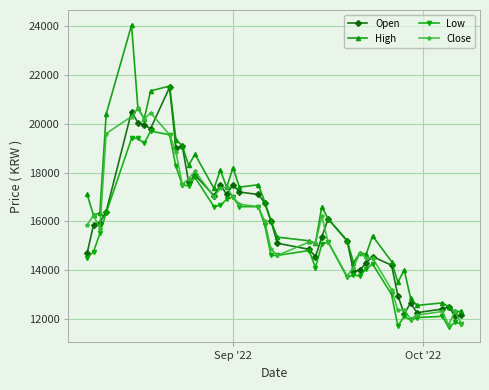

How many distinct data groups are displayed?

4